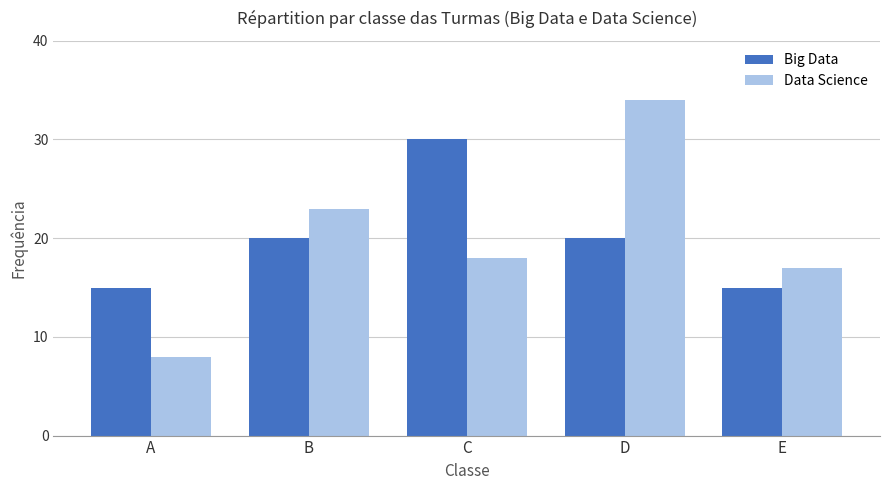

Rank the series by their maximum value, from lowest to highest.

Big Data, Data Science